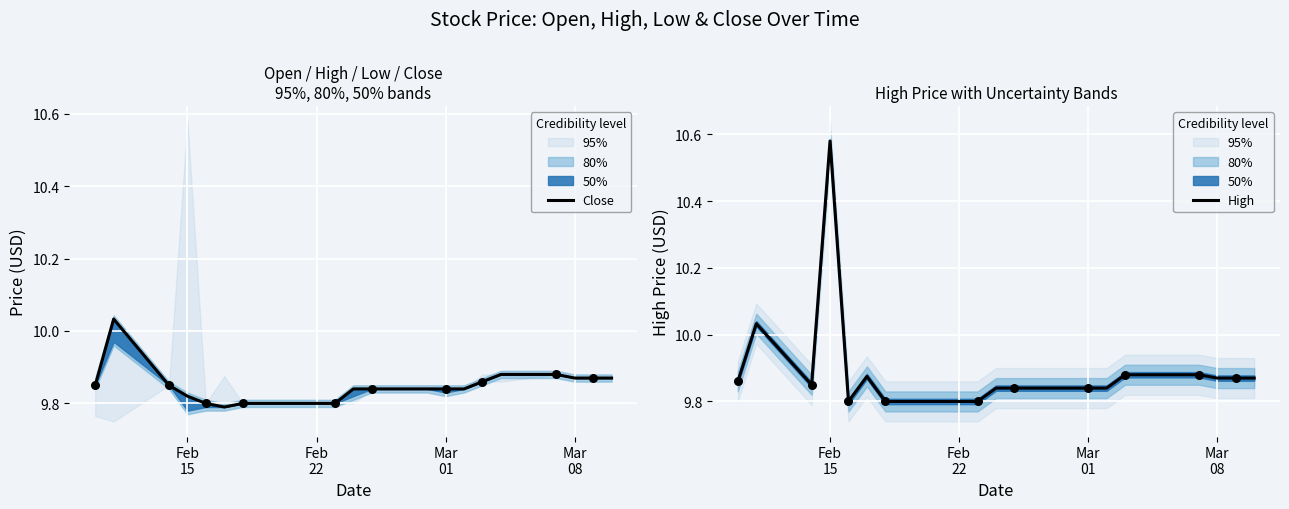

Which series has the largest total across all categories?

High